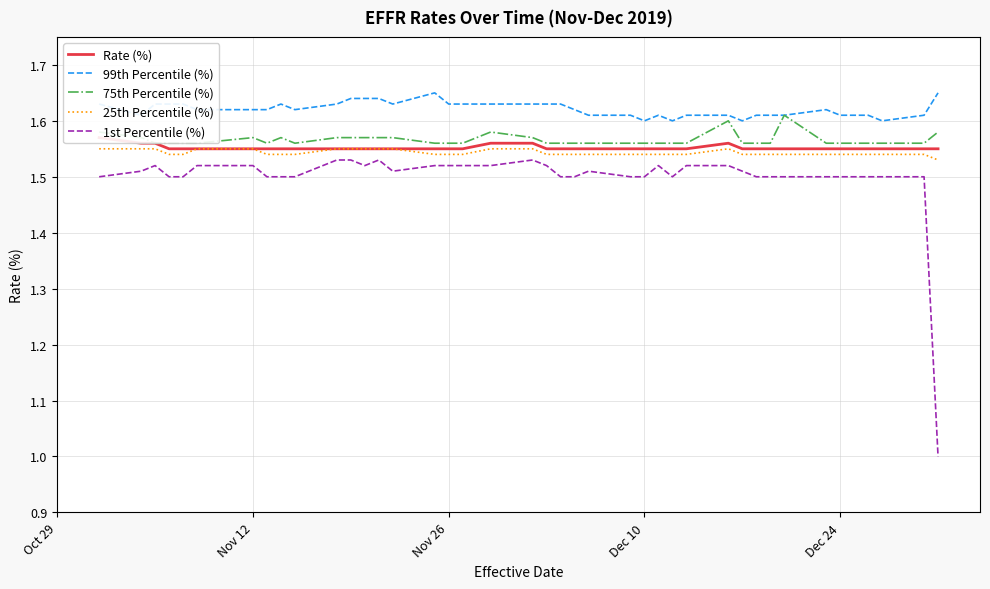

True or false: 1st Percentile (%) and 99th Percentile (%) cross at least once.

False